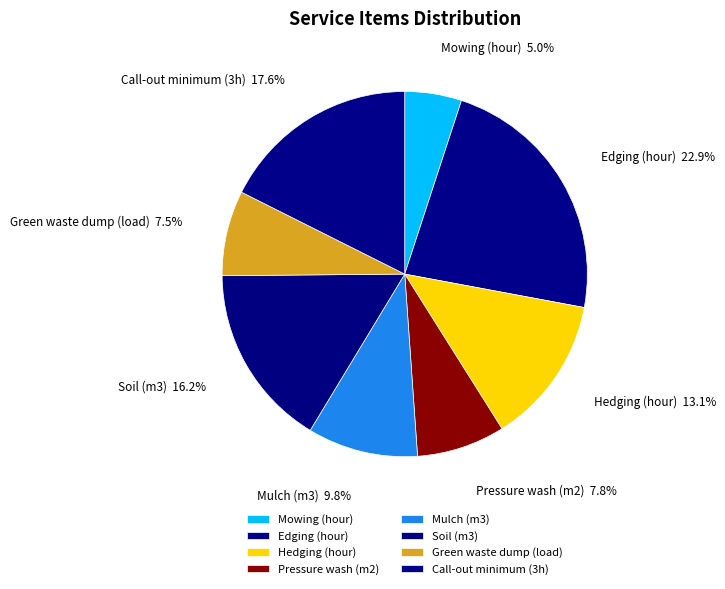

Which category has the smallest portion of the pie?

Mowing (hour)